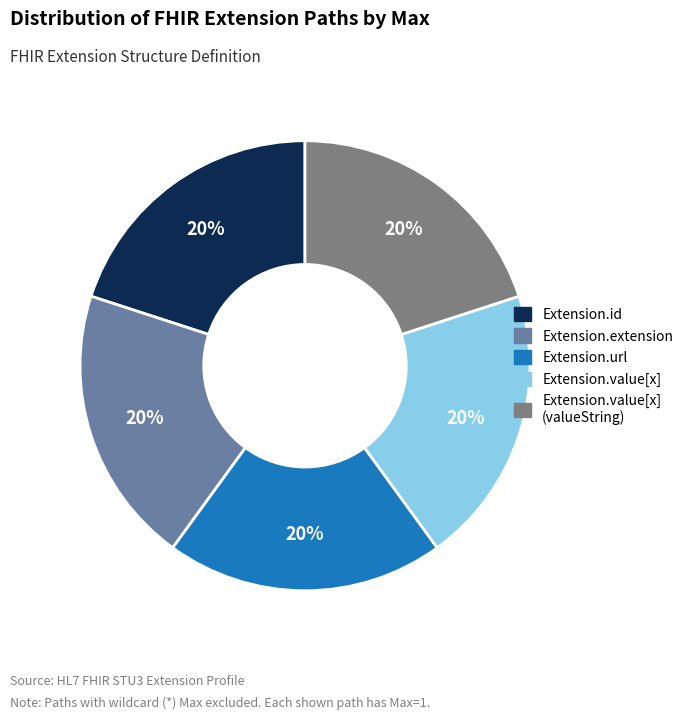

Count the number of slices in the pie.

5